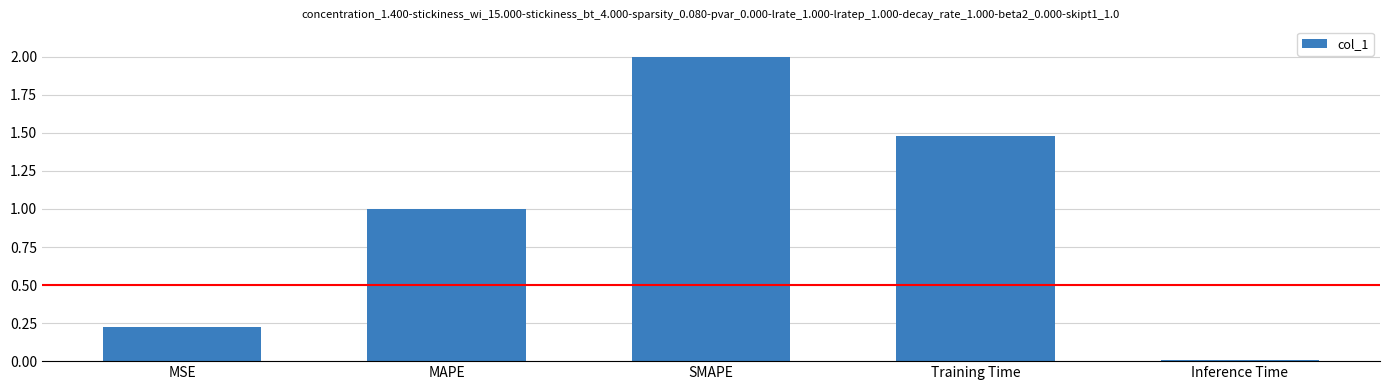

Which category has the highest value across all series?

SMAPE